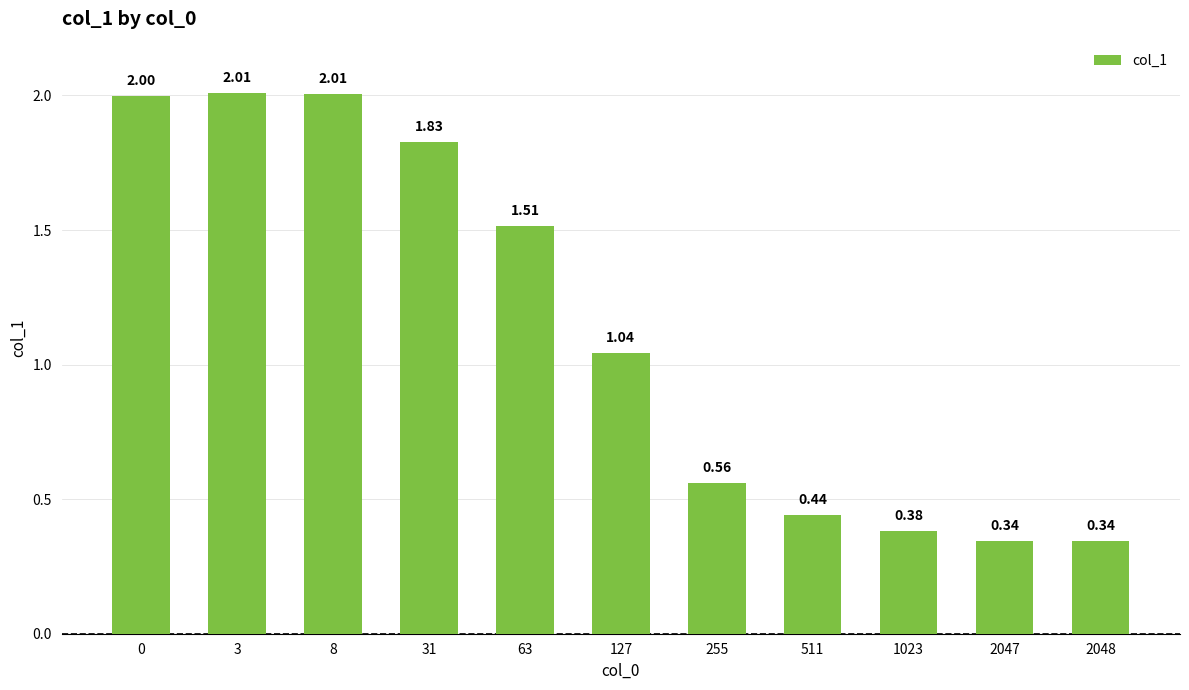

What is the difference between the maximum and minimum values?

1.7